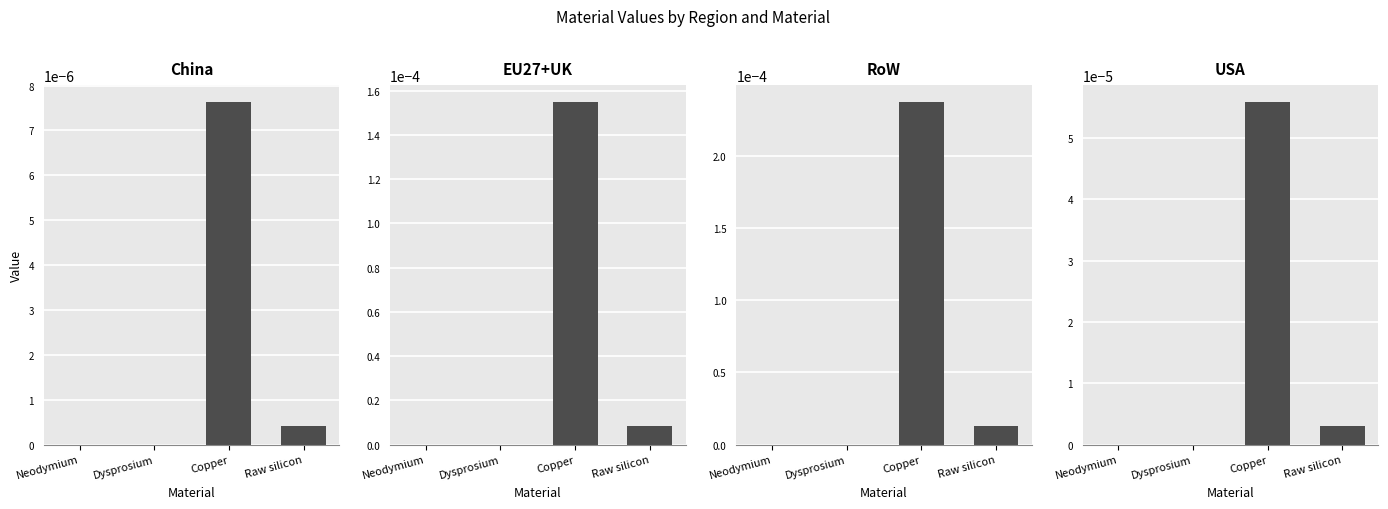

At which label does China reach its peak?

Copper